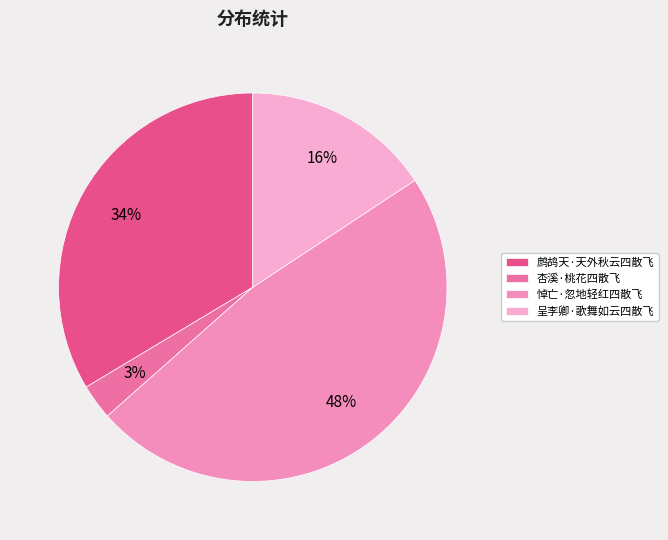

To the nearest percent, what is the combined percentage of 鹧鸪天·天外秋云四散飞 and 悼亡·忽地轻红四散飞?

81%